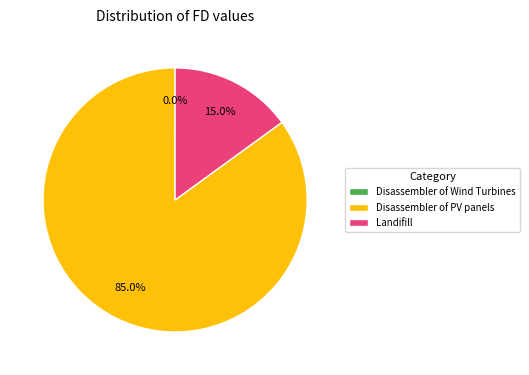

To the nearest percent, what portion does Landifill represent?

15%